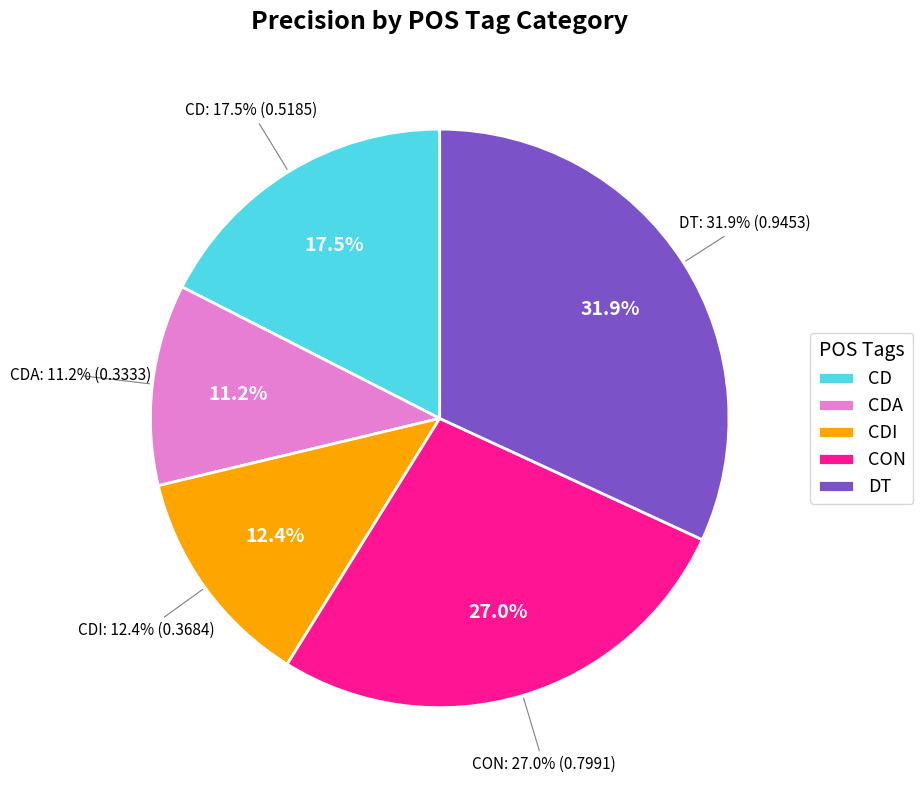

To the nearest percent, what is the difference between the largest and smallest slice percentages?

21%